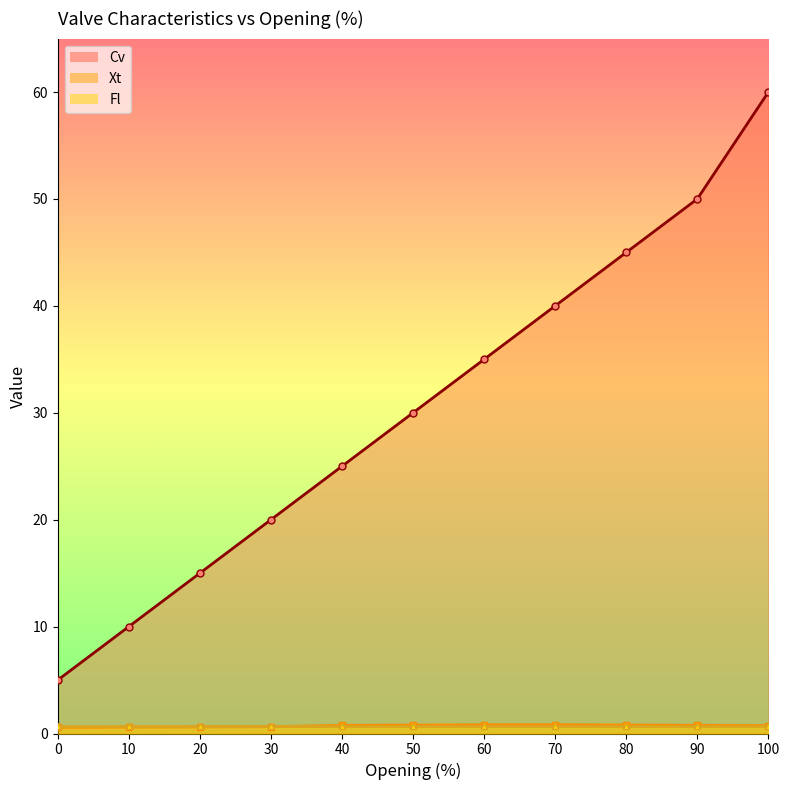

Which series has the largest range (max minus min)?

Cv